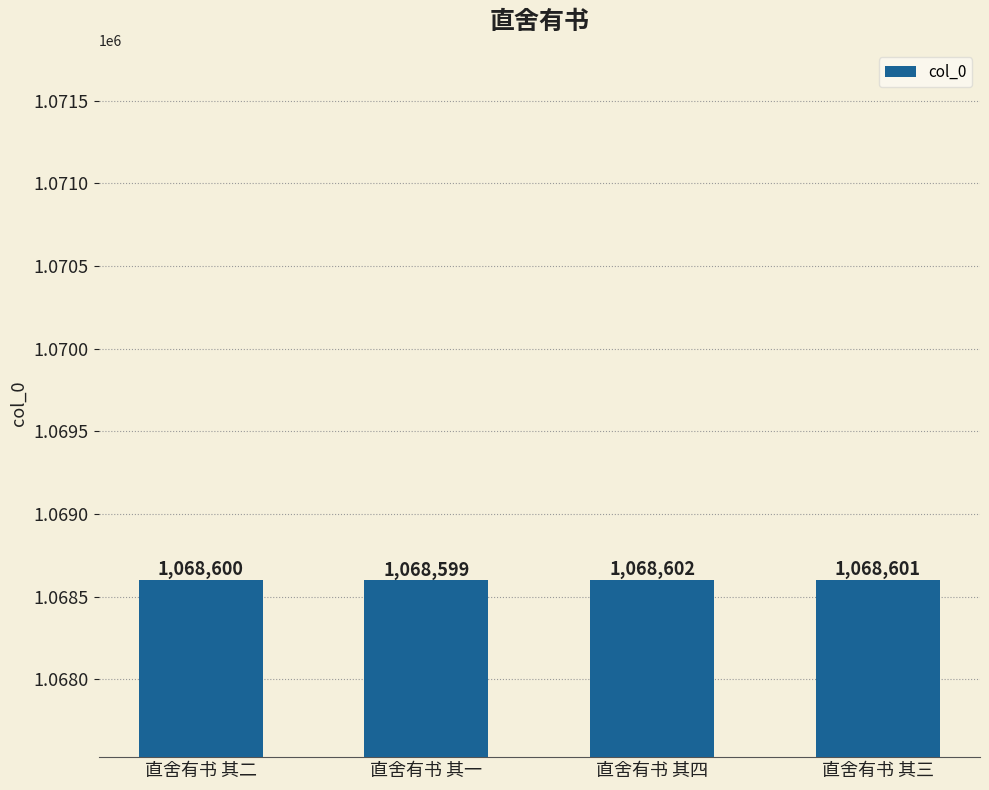

What position from the right is 直舍有书 其三?

1